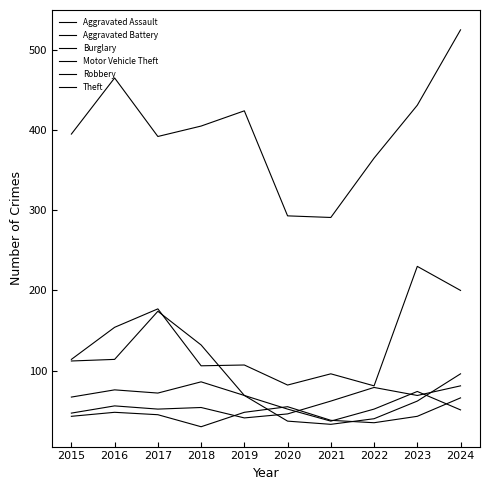

What is the total value across all series at 2016?

913